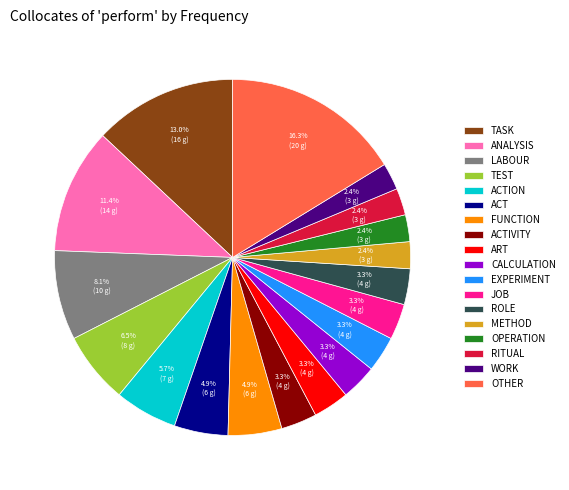

Is there any slice that represents more than half of the pie?

No